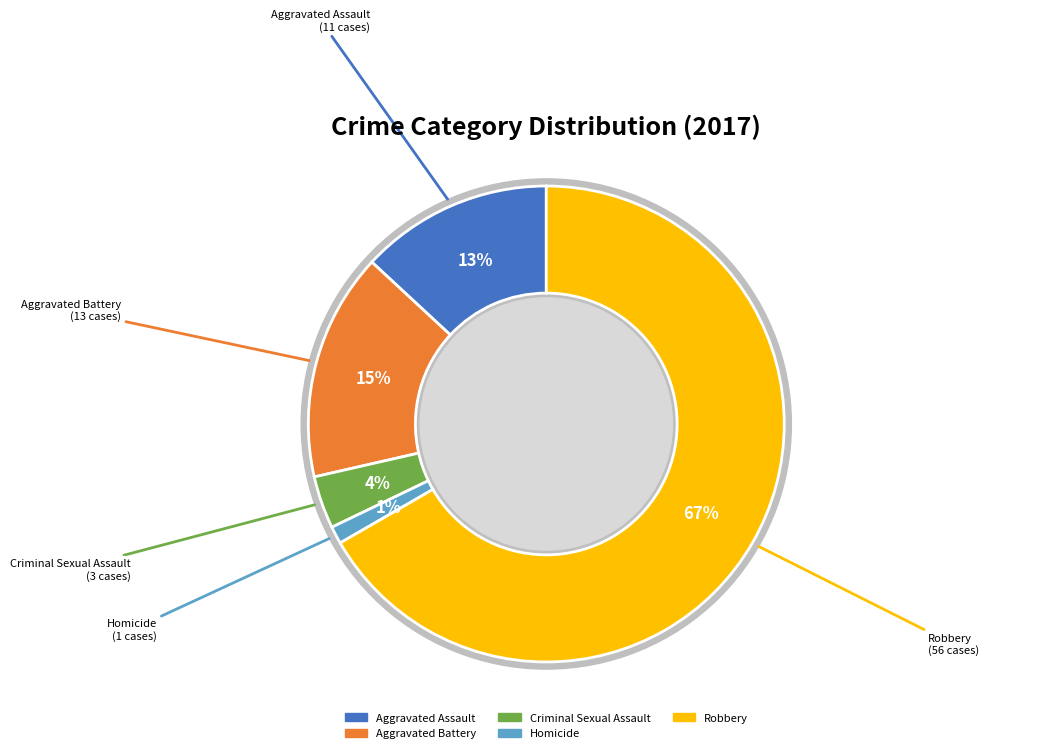

The Robbery slice represents 81% of the pie. True or false?

False